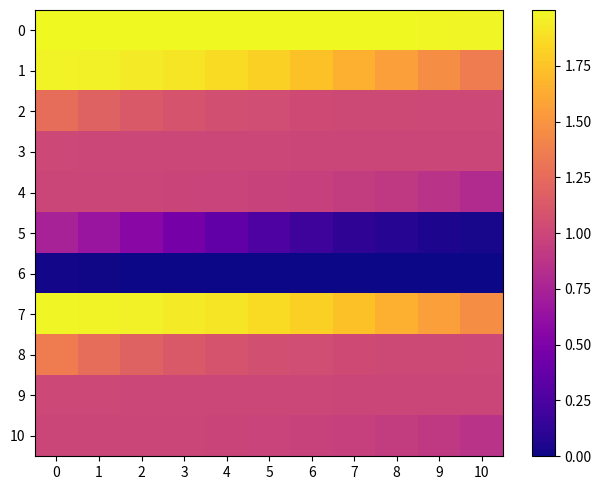

What is the total value across all series at 0?

13.3